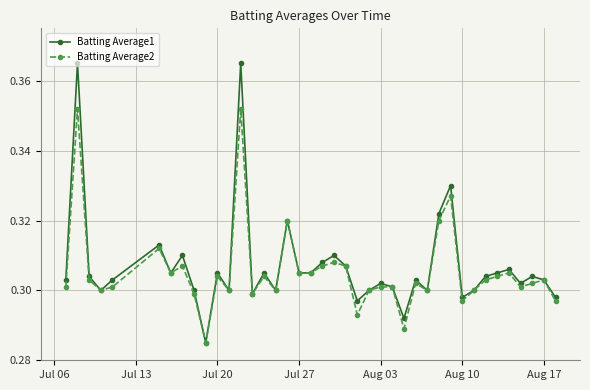

Which series has the widest spread of values?

Batting Average1